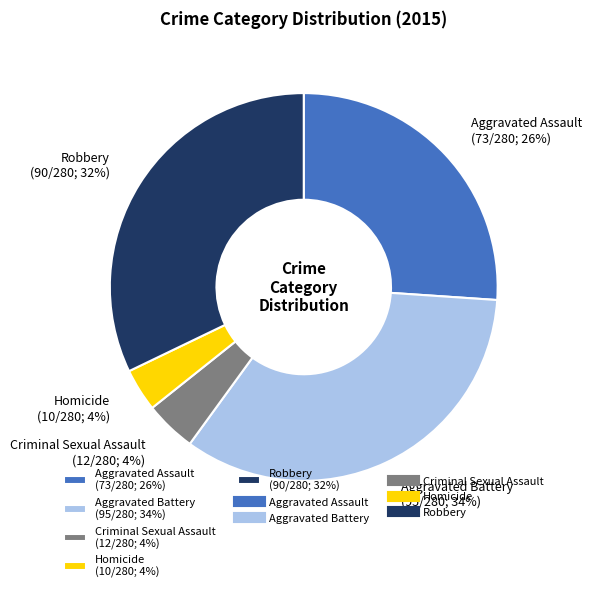

To the nearest percent, what is the difference between the Aggravated Assault and Robbery slice percentages?

6%